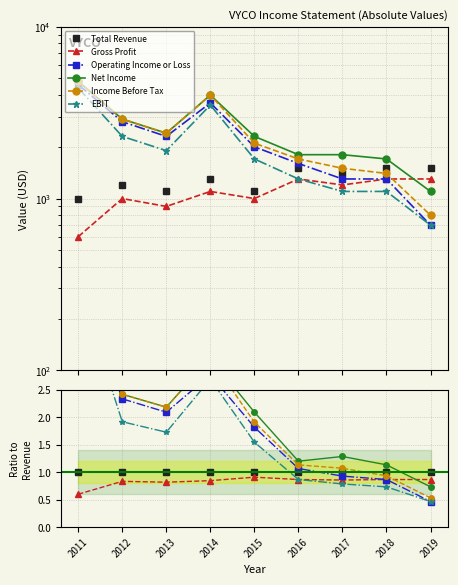

How many values in the Income Before Tax series exceed 1?

7